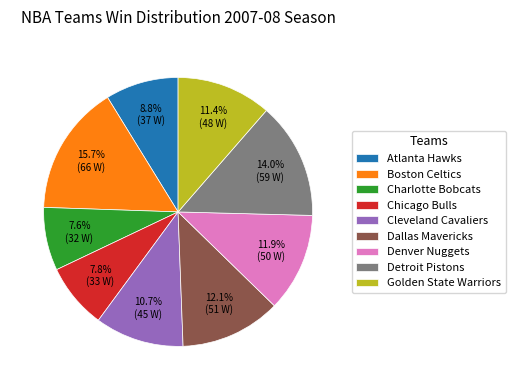

How many slices are in this pie chart?

9